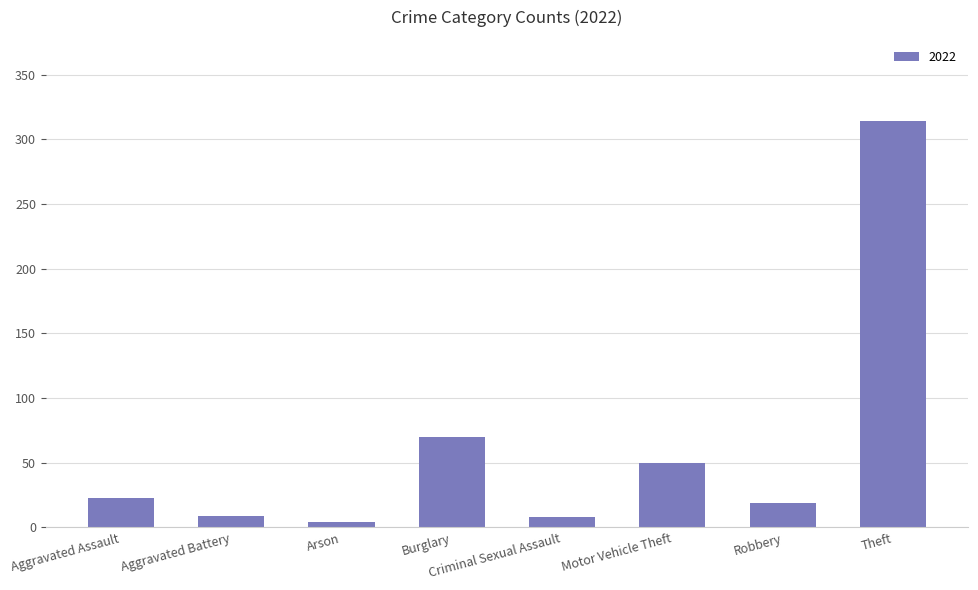

Between Burglary and Arson, which is larger?

Burglary